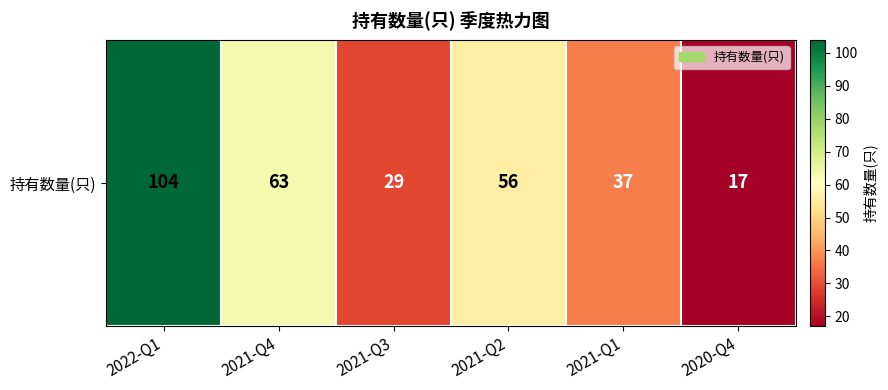

Rank the categories by value from lowest to highest.

2020-Q4, 2021-Q3, 2021-Q1, 2021-Q2, 2021-Q4, 2022-Q1